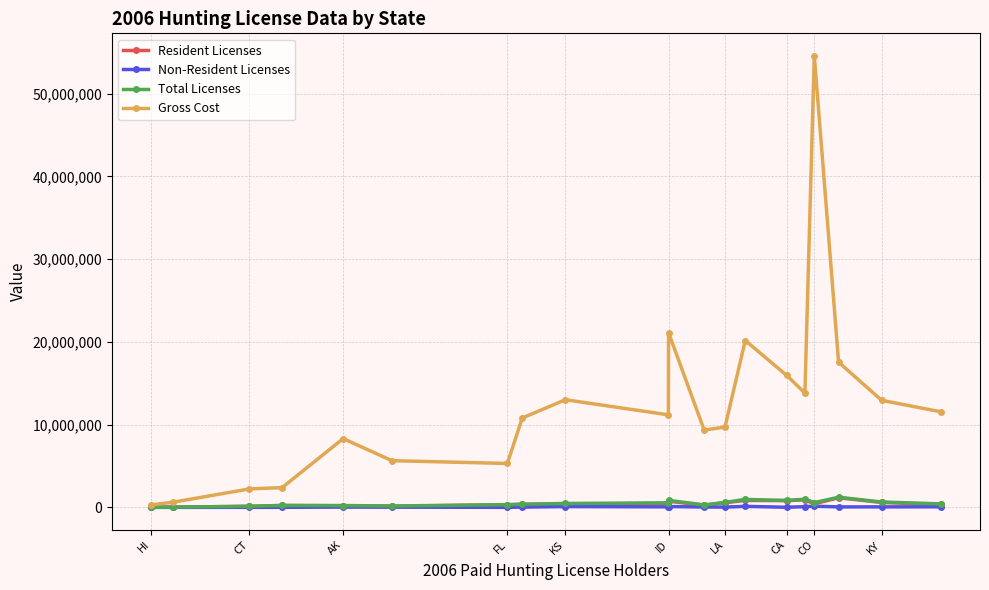

Which series has the largest total across all categories?

Gross Cost